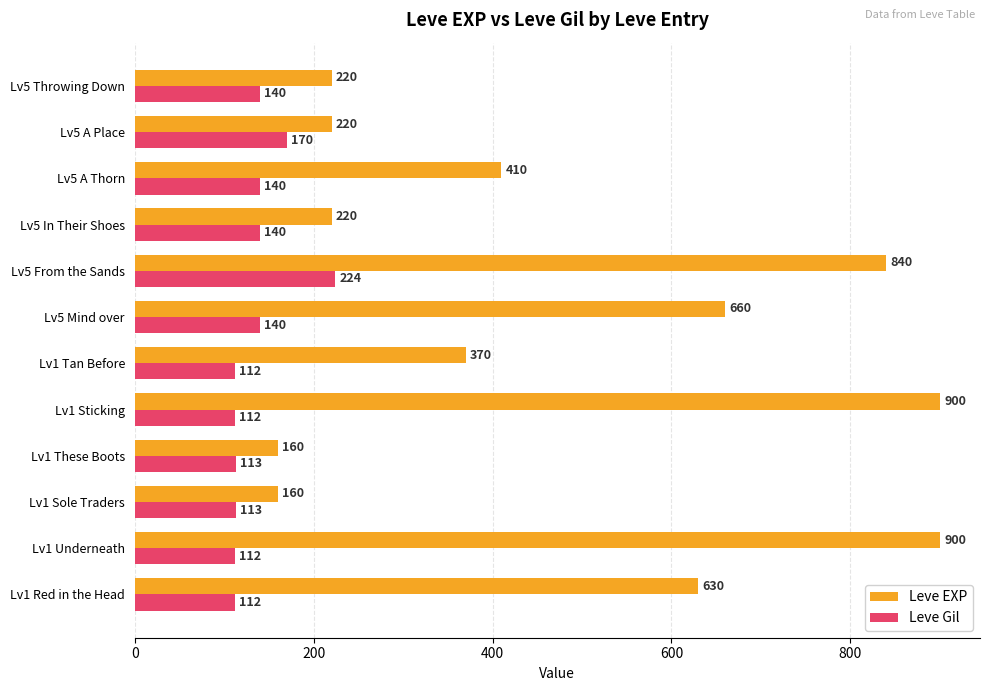

Which series has the largest total across all categories?

Leve EXP